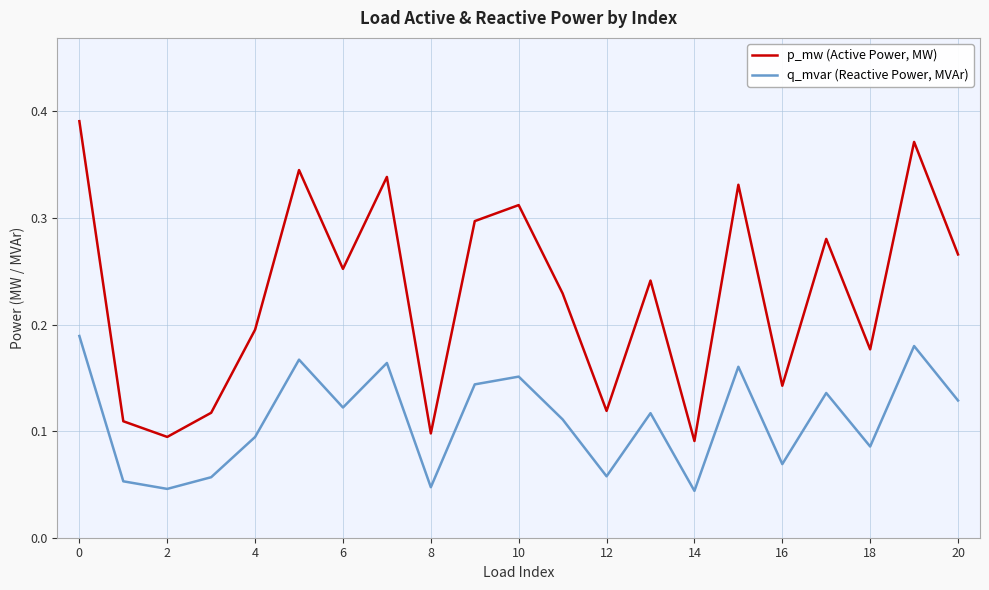

Which series has the widest spread of values?

p_mw (Active Power, MW)